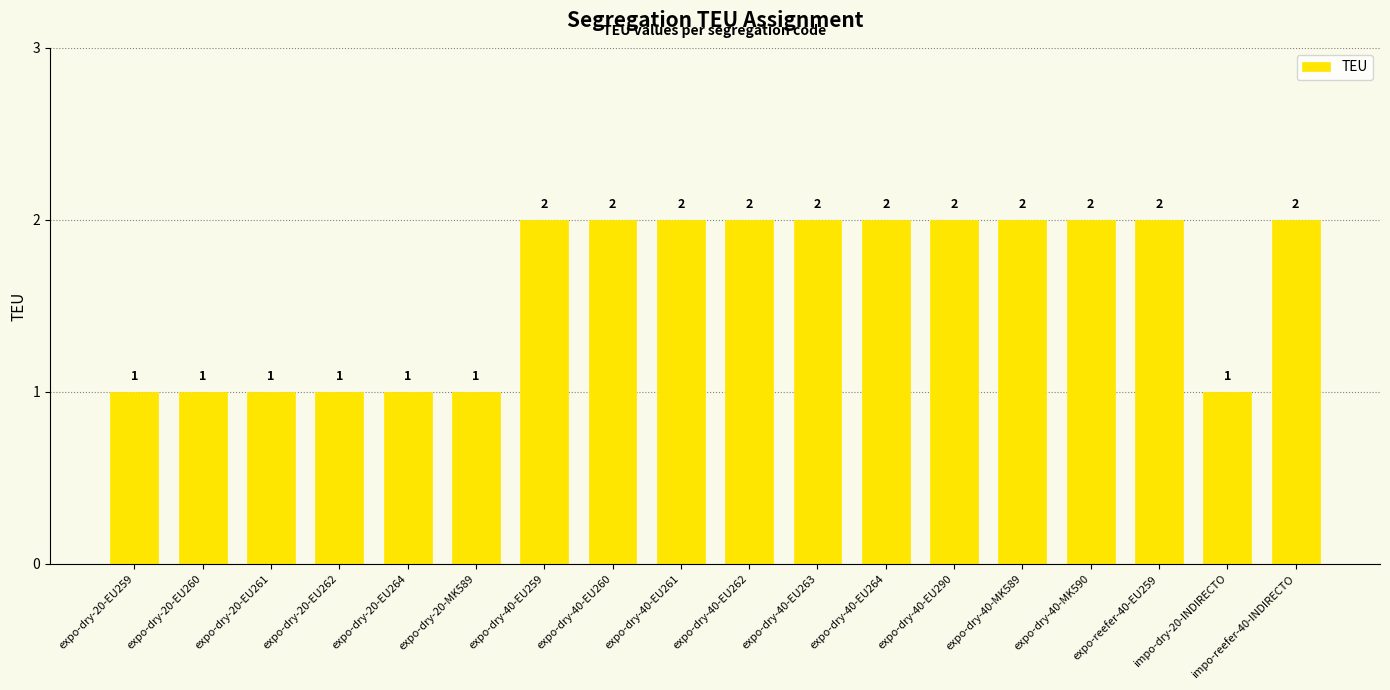

Does the chart contain stacked bars?

No